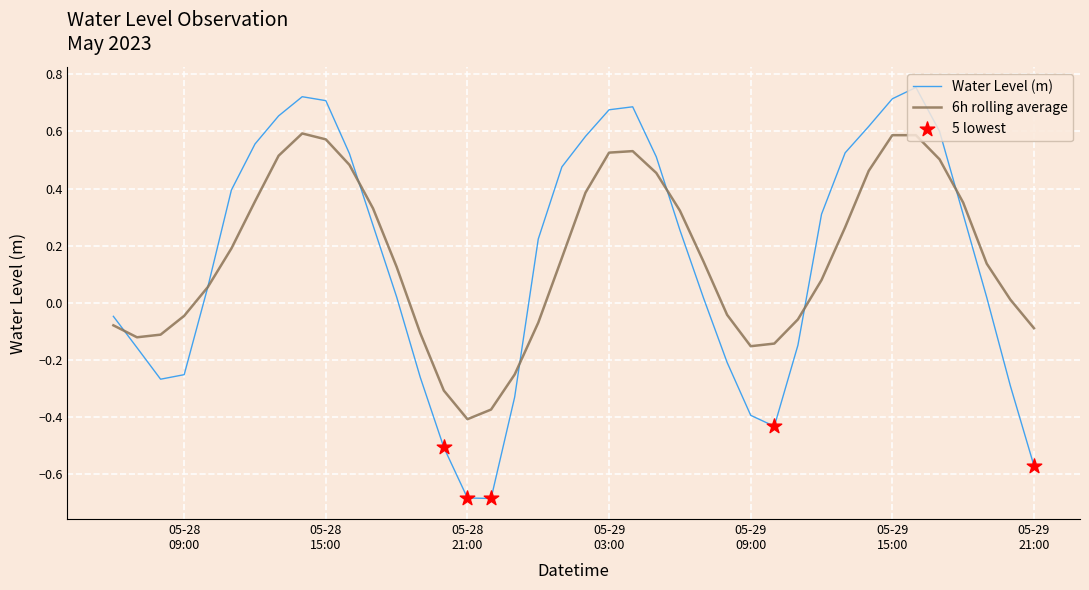

Which series has the widest spread of values?

Water Level (m)